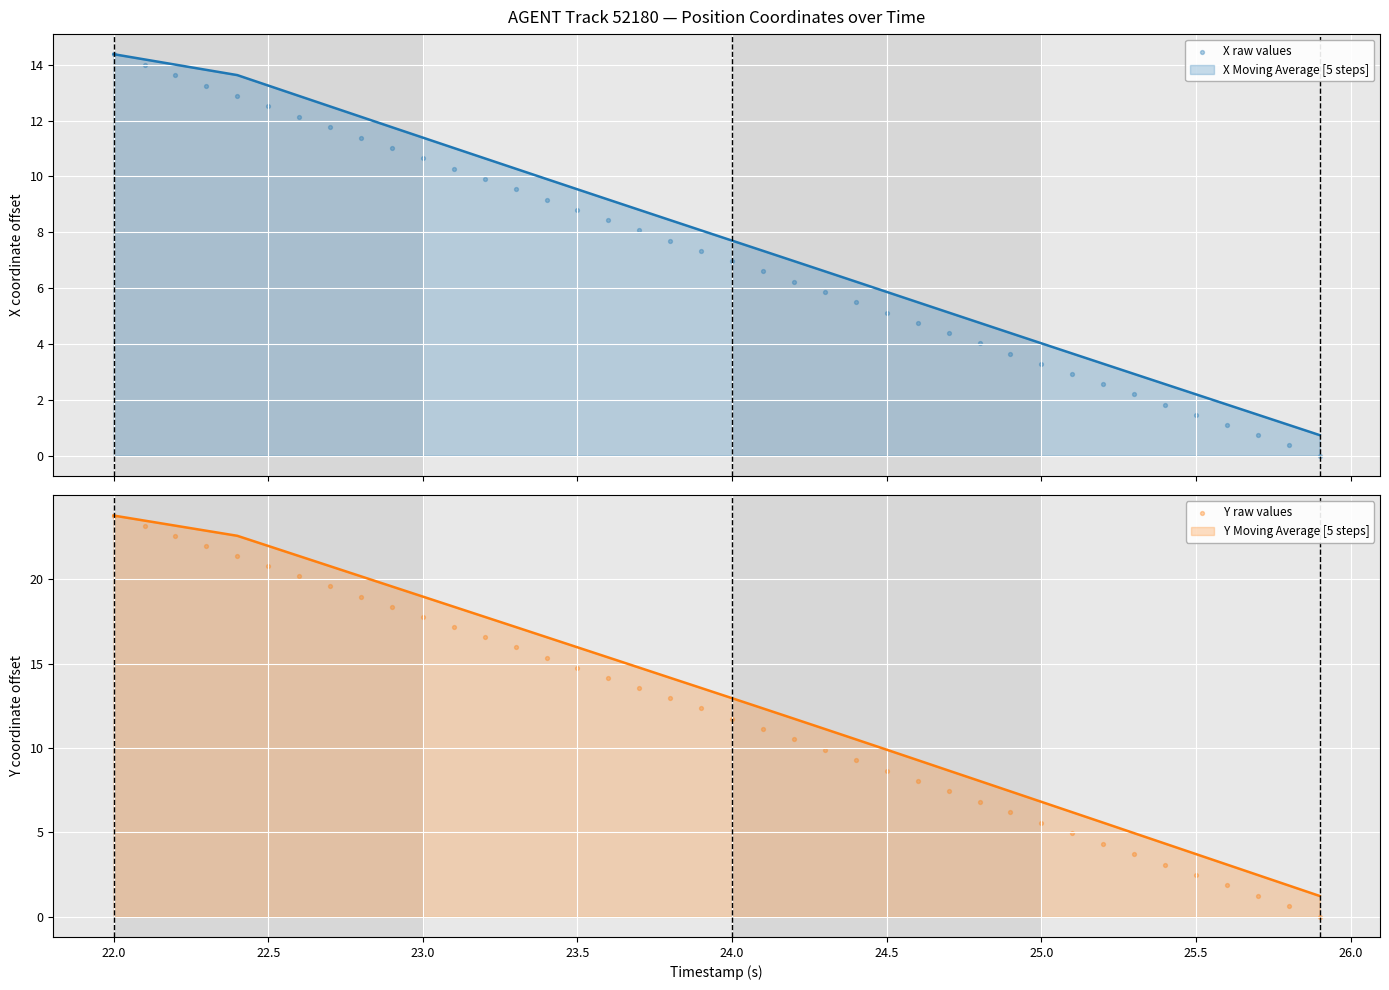

At how many categories does at least one series exceed 7?

28